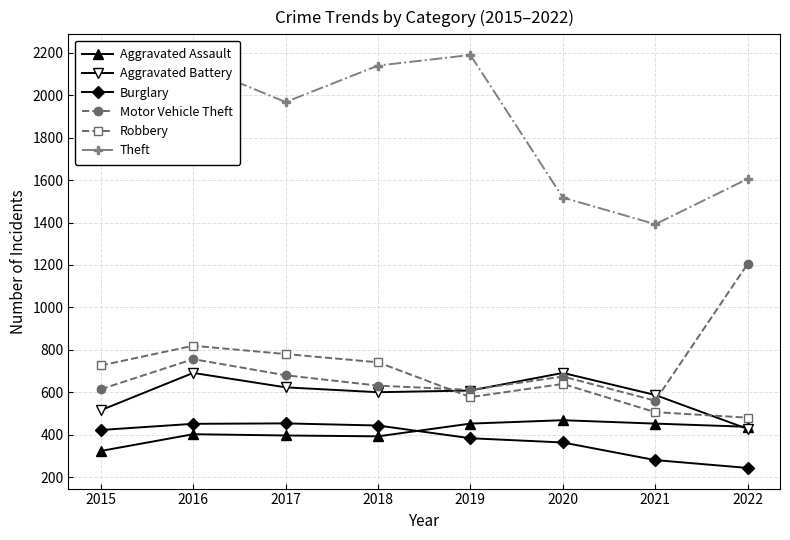

At which category is the sum across all series the highest?

2016